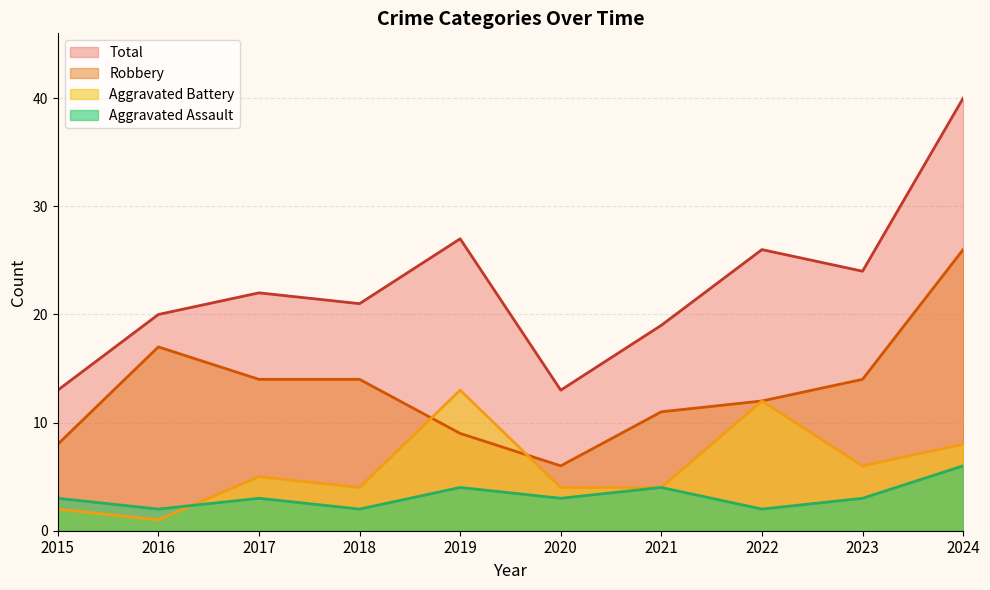

Which series has the widest spread of values?

Total